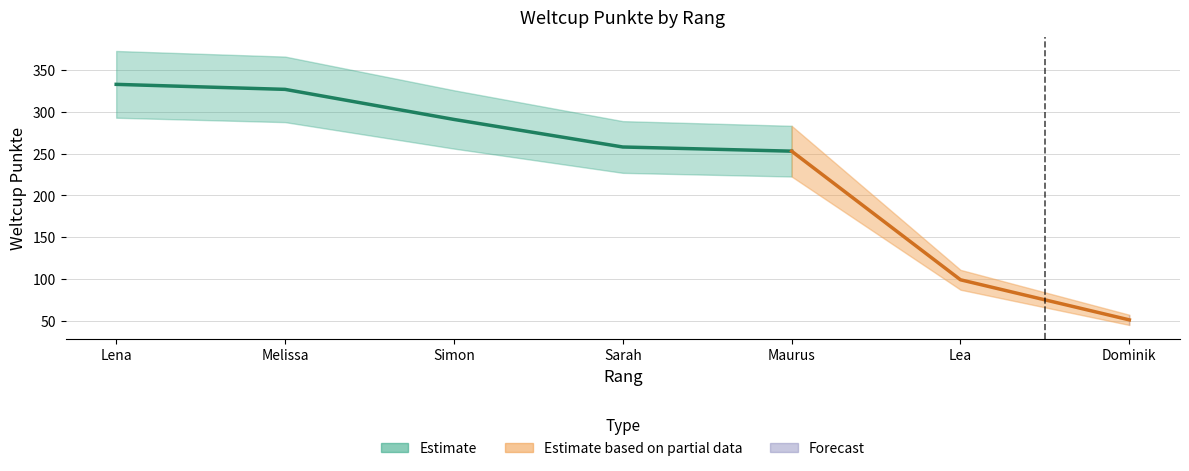

How many lines are shown in the chart?

1